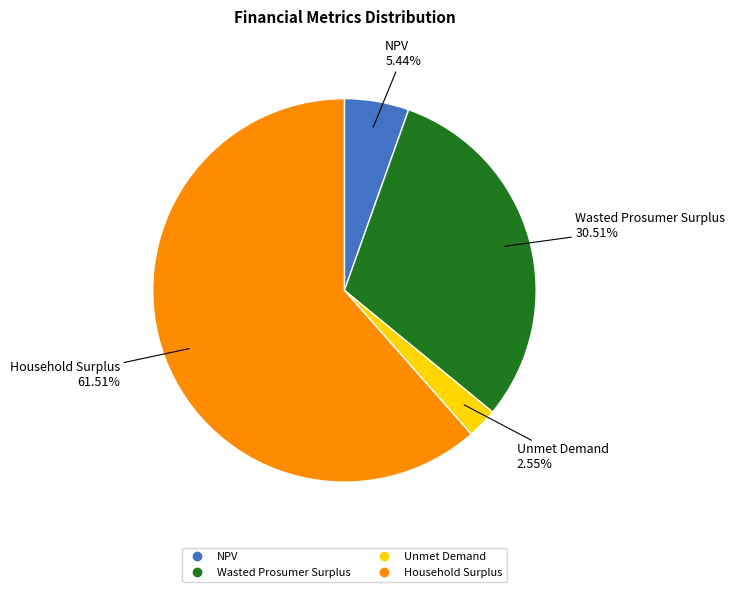

What percentage is NOT represented by NPV?

94.6%